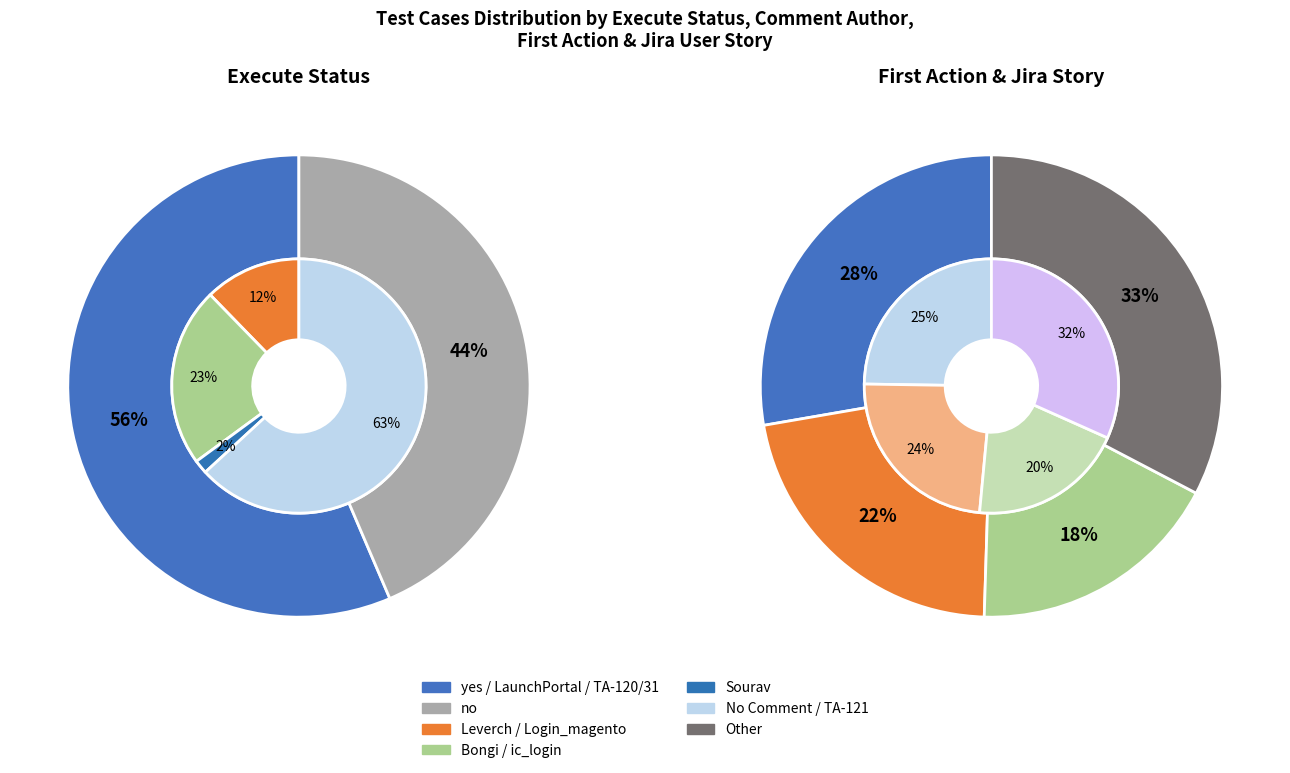

Between no and yes, which is larger?

yes